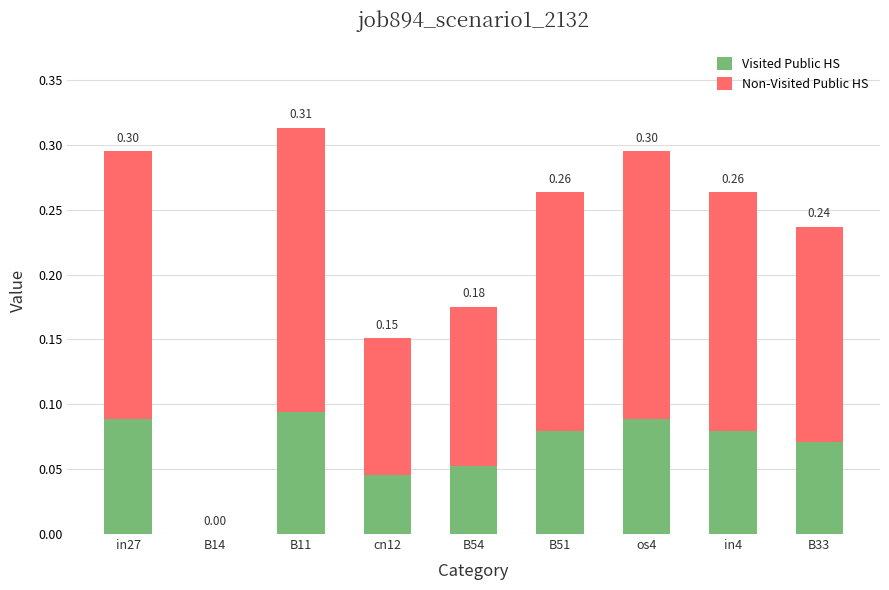

What is the total value across all series at in4?

0.3